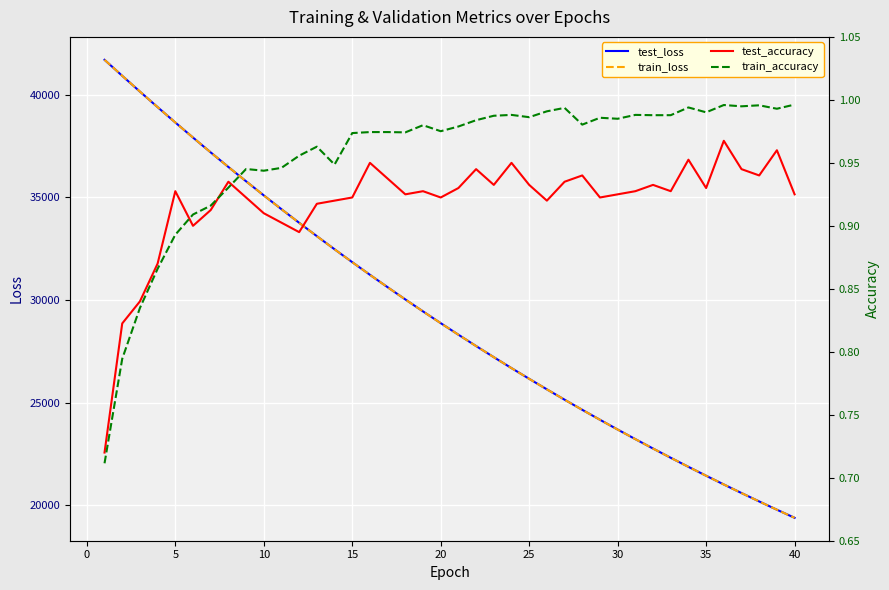

What is the highest value of the train_loss series?

41708.7